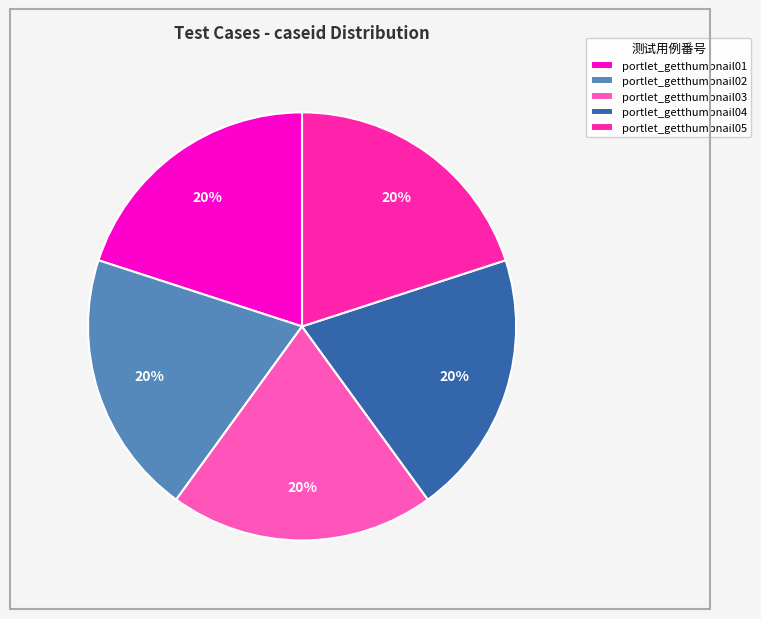

Count the number of slices in the pie.

5